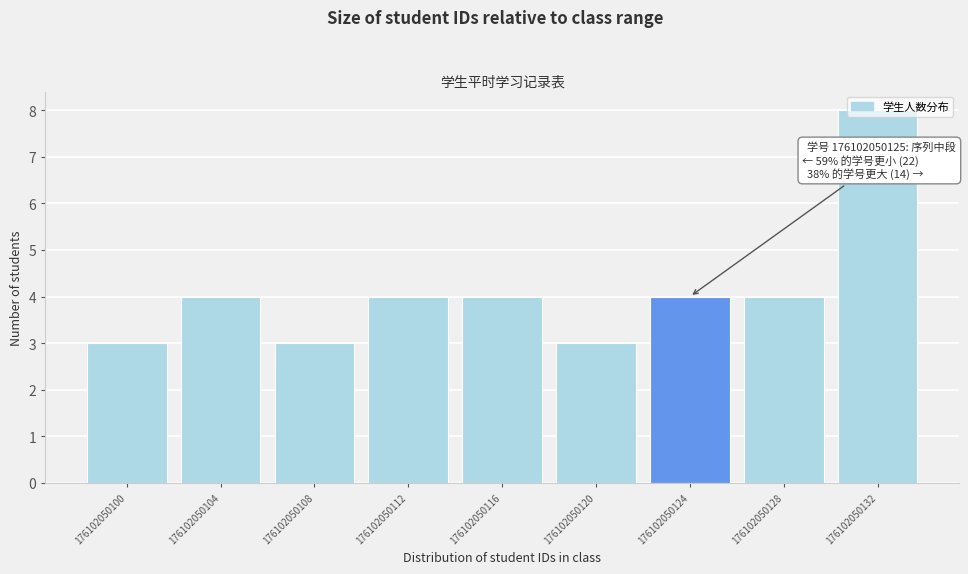

What is the minimum value shown in the chart?

3